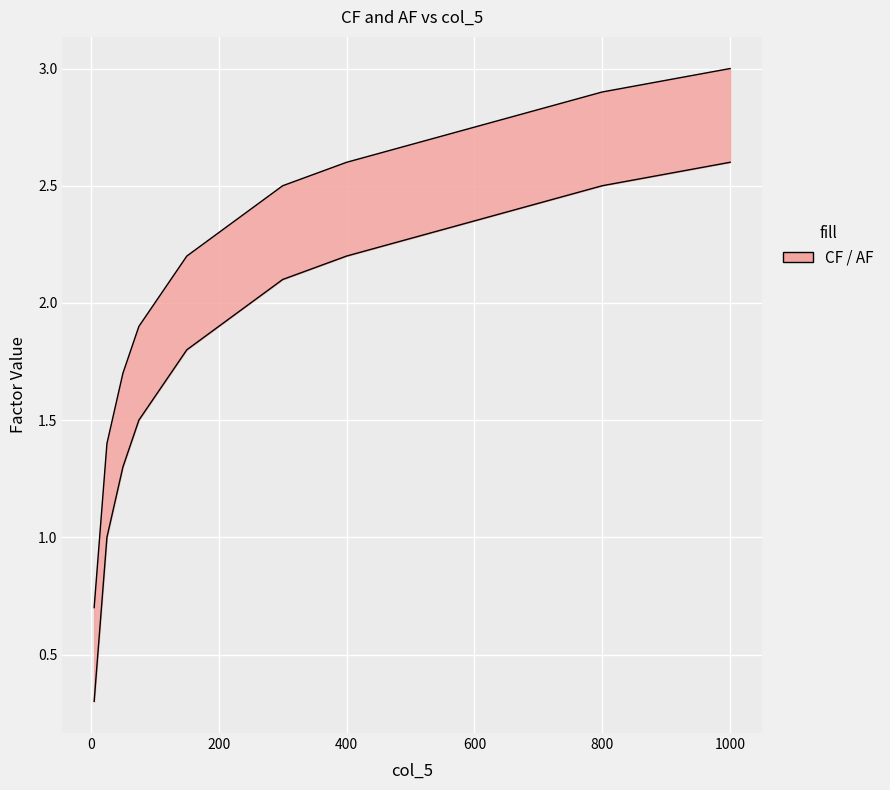

The CF series shows 3.2 at 21. True or false?

False